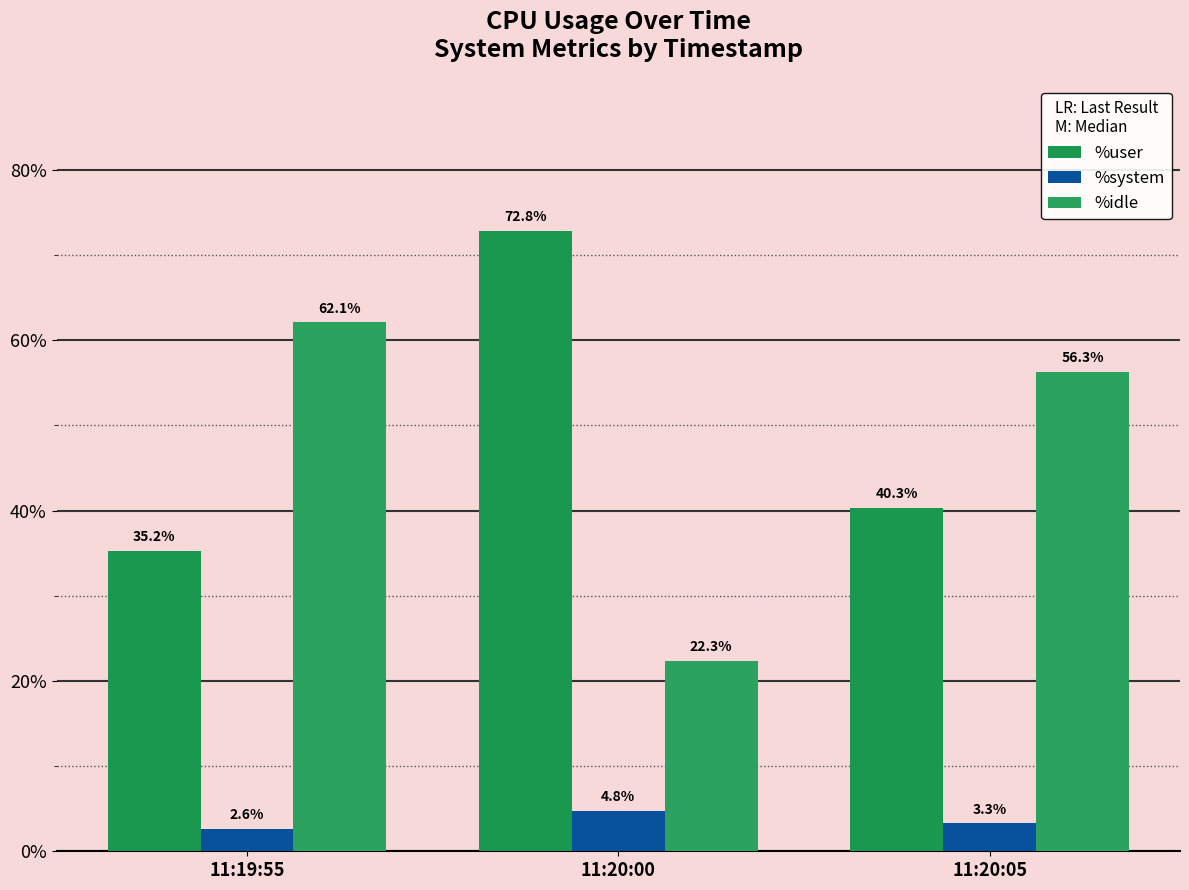

Reading left to right, extract all data points from this chart.

%user: 35.2	72.8	40.3
%system: 2.6	4.8	3.3
%idle: 62.1	22.3	56.3